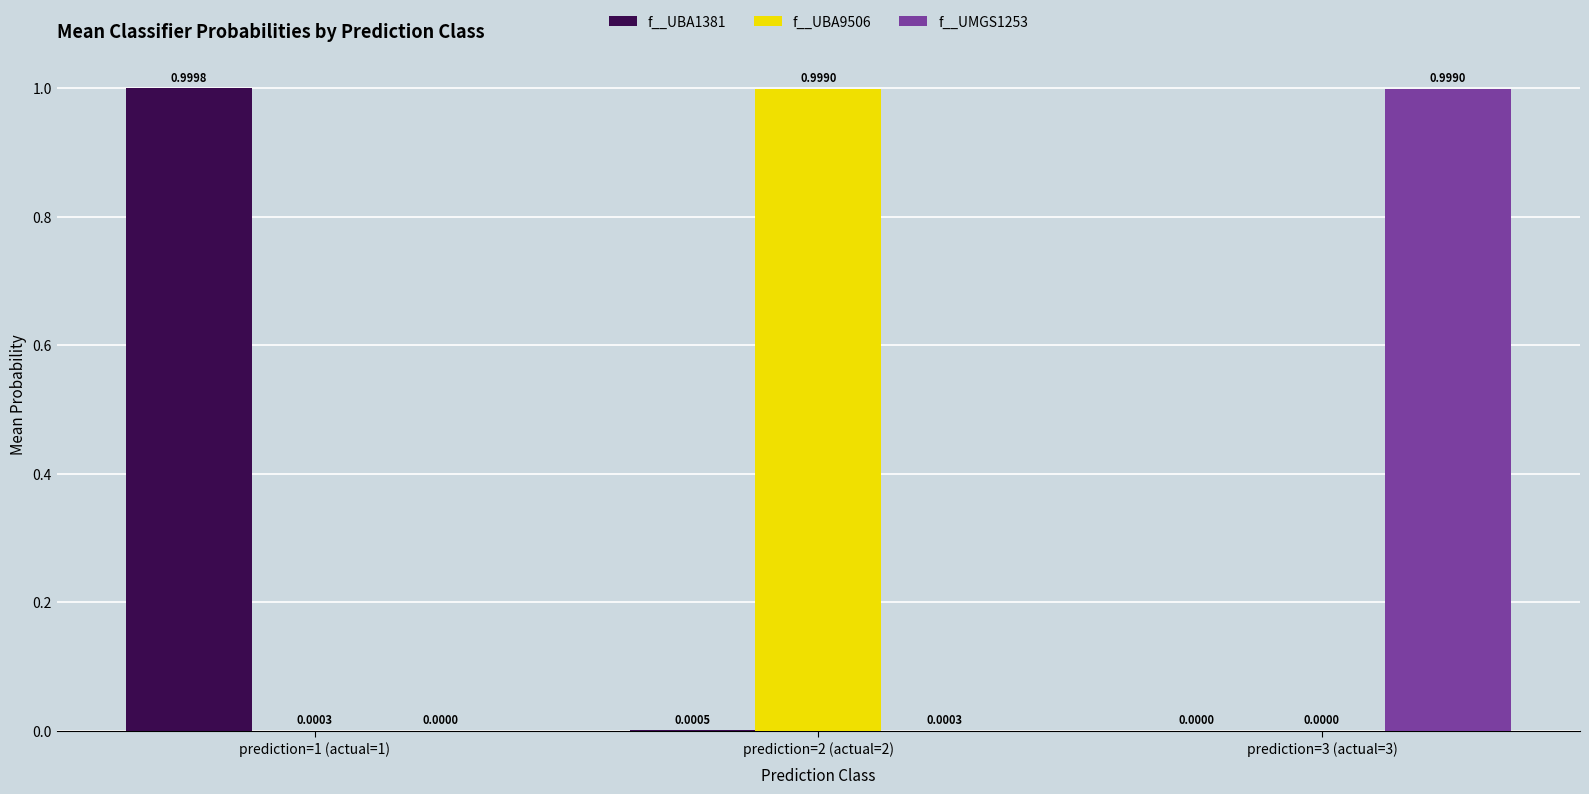

What is the total value across all series at prediction=2 (actual=2)?

1.0